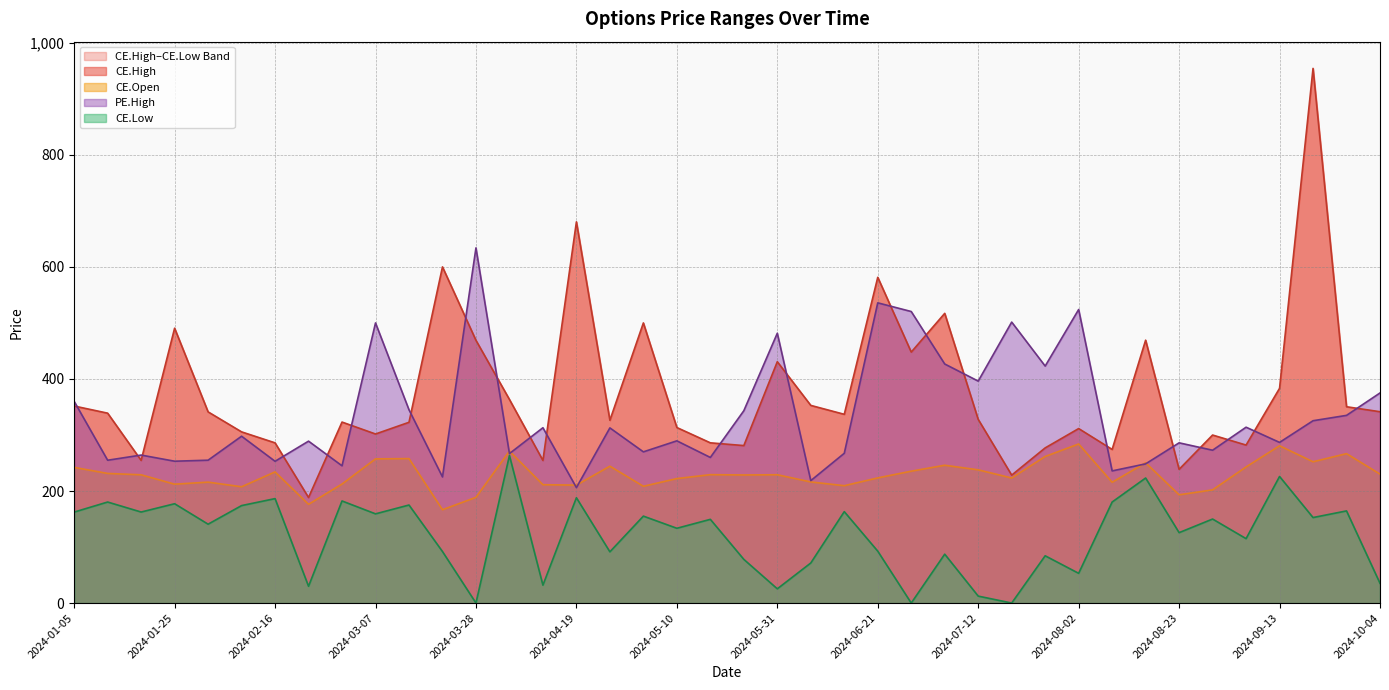

At how many categories does at least one series exceed 737?

1